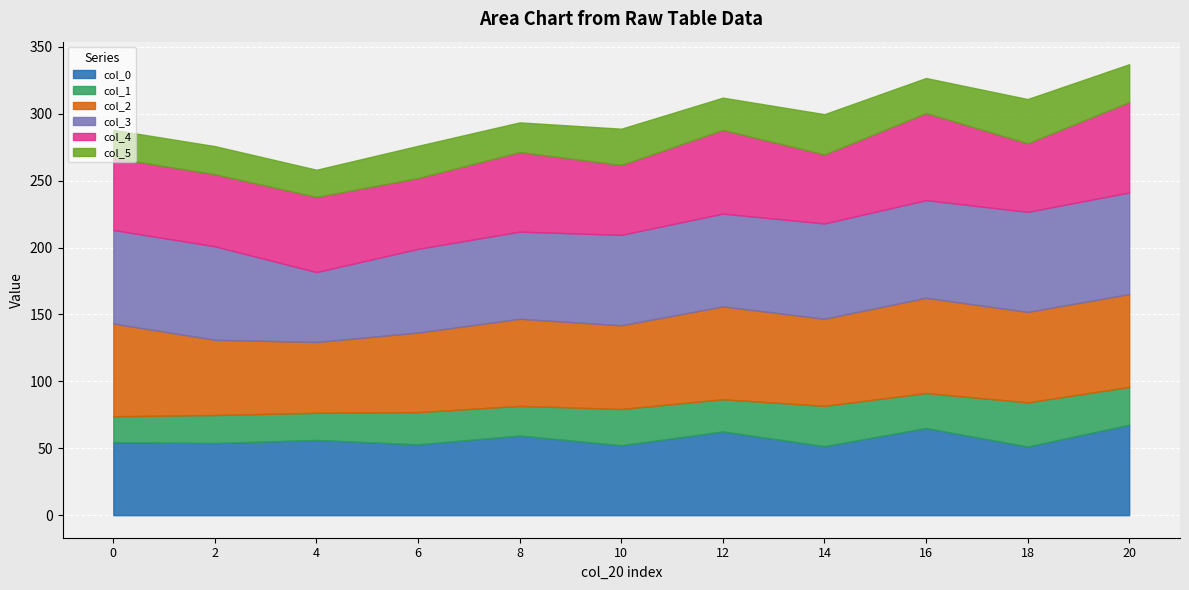

List the series in order of their peak value, lowest first.

col_1, col_5, col_0, col_4, col_2, col_3